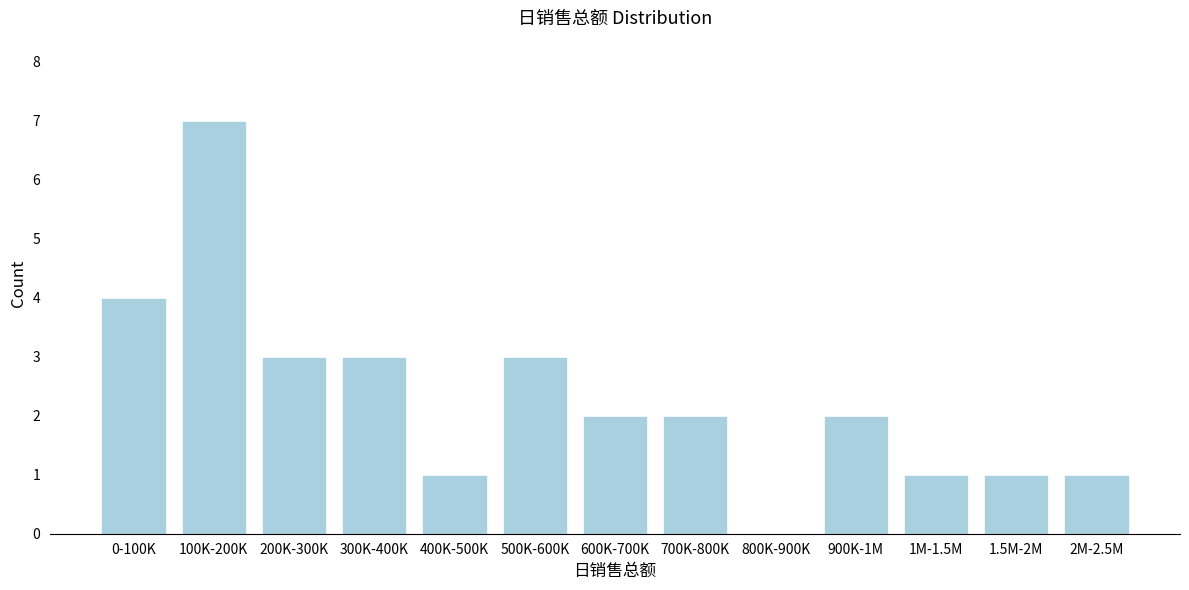

Reading left to right, extract all data points from this chart.

0-100K=4	100K-200K=7	200K-300K=3	300K-400K=3	400K-500K=1	500K-600K=3	600K-700K=2	700K-800K=2	800K-900K=0	900K-1M=2	1M-1.5M=1	1.5M-2M=1	2M-2.5M=1